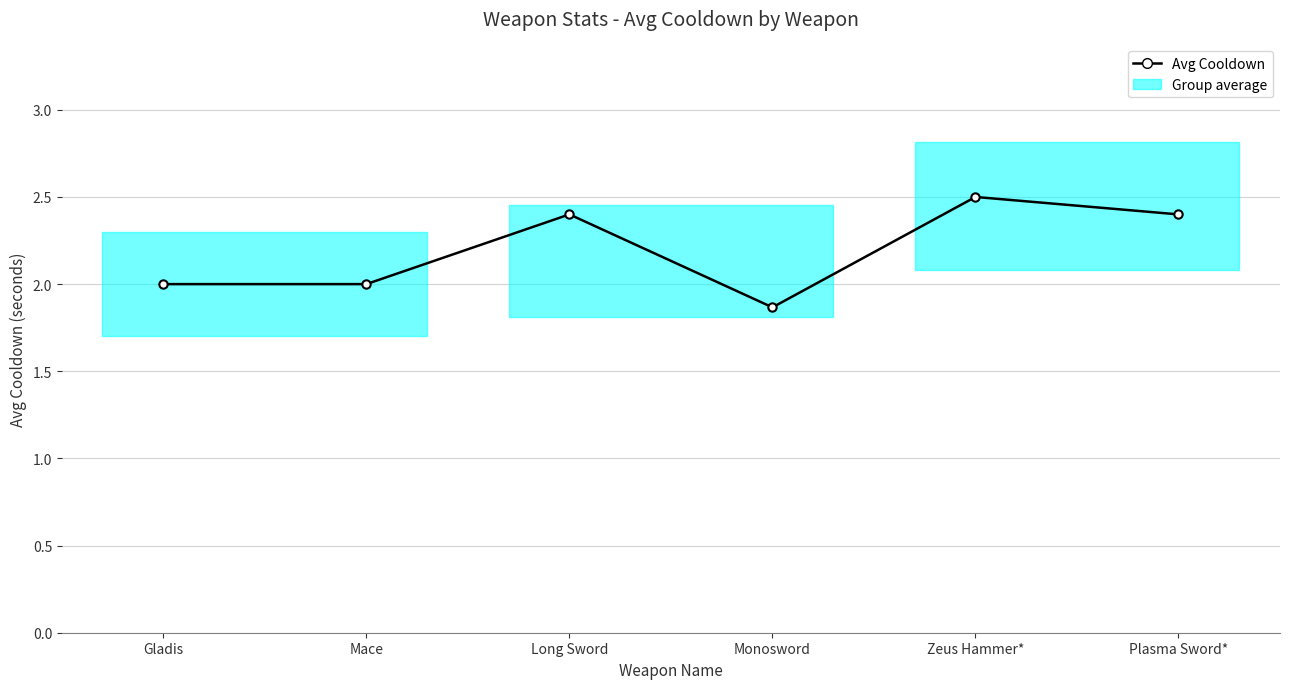

What is the difference between the values at Monosword and Zeus Hammer*?

0.6